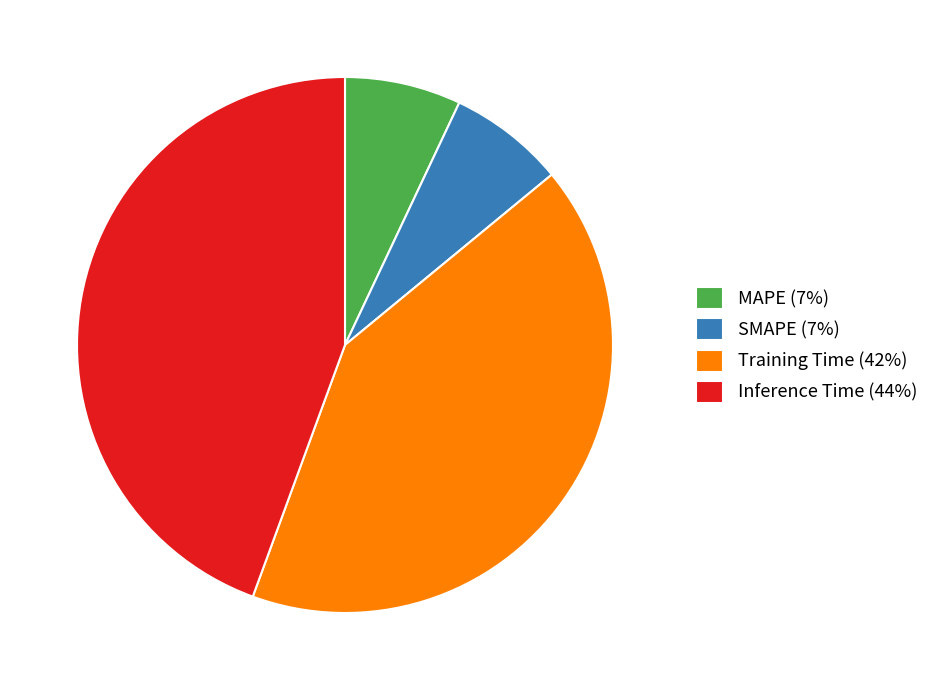

How many segments does this pie chart have?

4